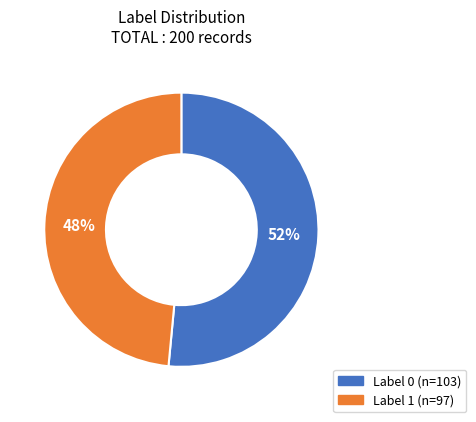

To the nearest percent, what is the average slice percentage?

50%